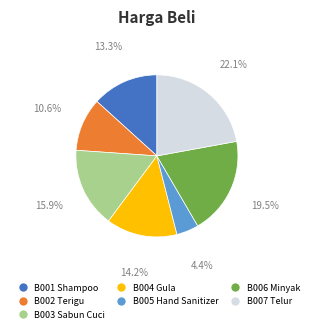

Combined, do B002 Terigu and B005 Hand Sanitizer account for over 50%?

No